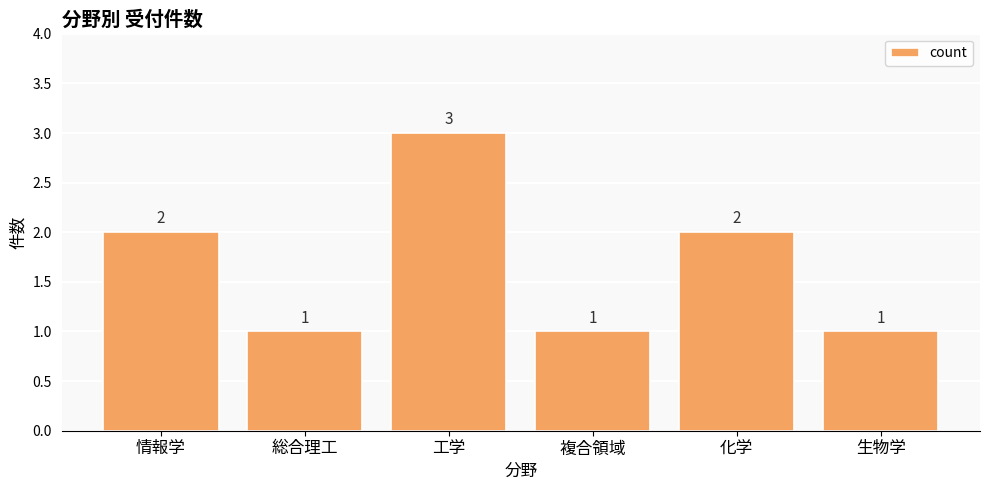

Count the number of categories in the chart.

6